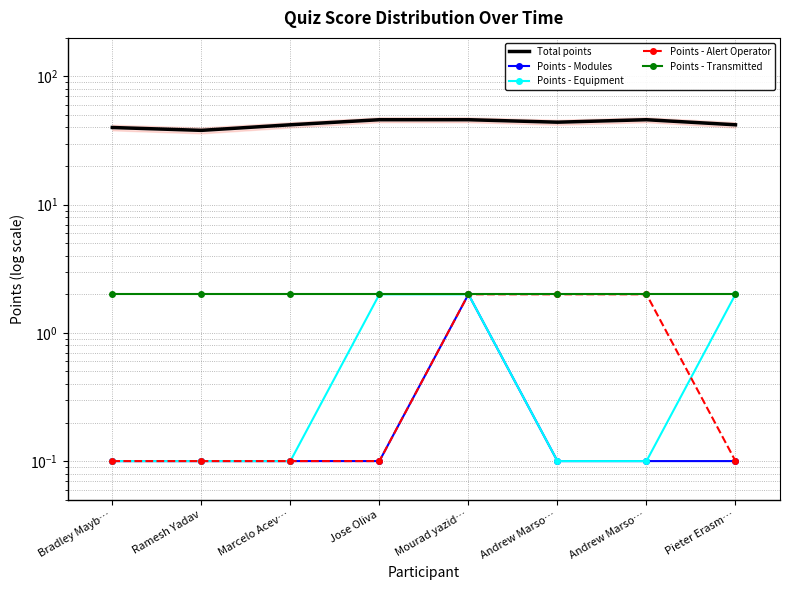

Reading left to right, list all the values displayed in this chart.

Total points: 40.0	38.0	42.0	46.0	46.0	44.0	46.0	42.0
Points - Modules: 0.1	0.1	0.1	0.1	2.0	0.1	0.1	0.1
Points - Equipment: 0.1	0.1	0.1	2.0	2.0	0.1	0.1	2.0
Points - Alert Operator: 0.1	0.1	0.1	0.1	2.0	2.0	2.0	0.1
Points - Transmitted: 2.0	2.0	2.0	2.0	2.0	2.0	2.0	2.0